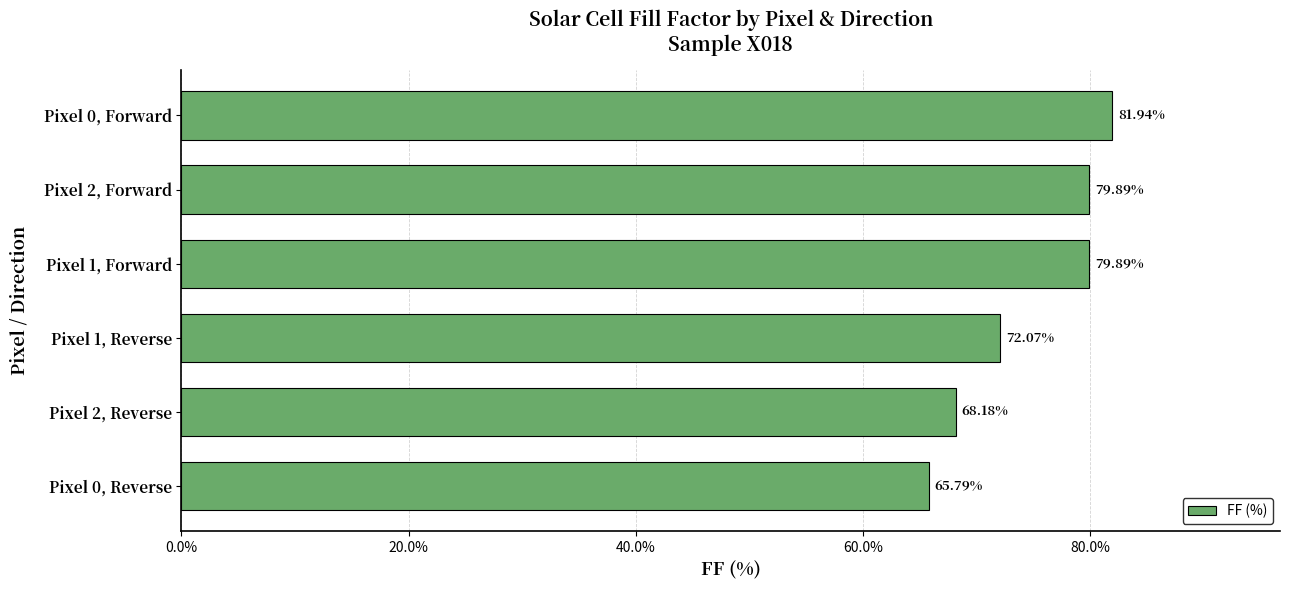

What is the change in value from Pixel 0, Reverse to Pixel 1, Forward?

+14.1